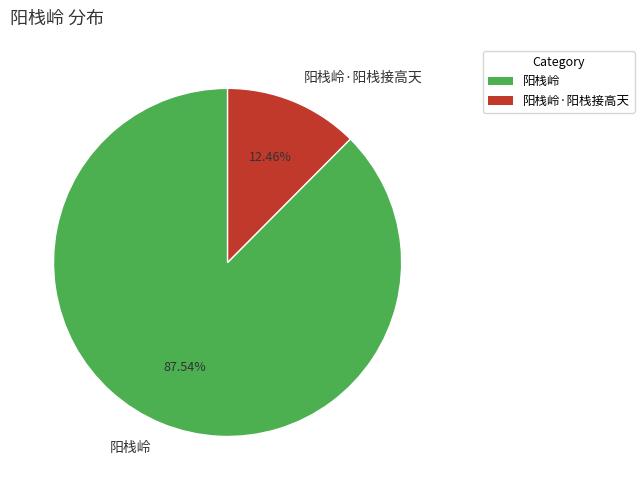

To the nearest percent, what portion does 阳栈岭·阳栈接高天 represent?

12%